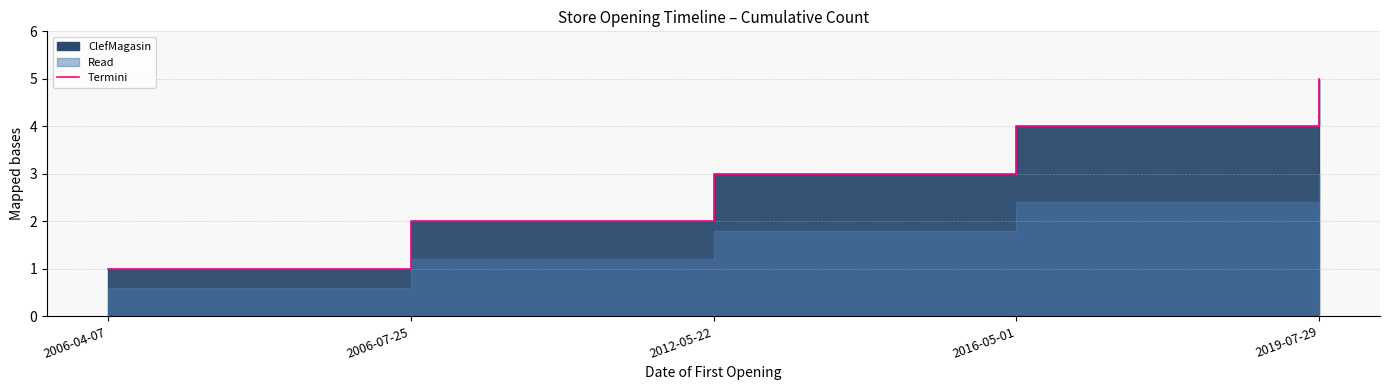

Reading left to right, extract all data points from this chart.

1	2	3	4	5